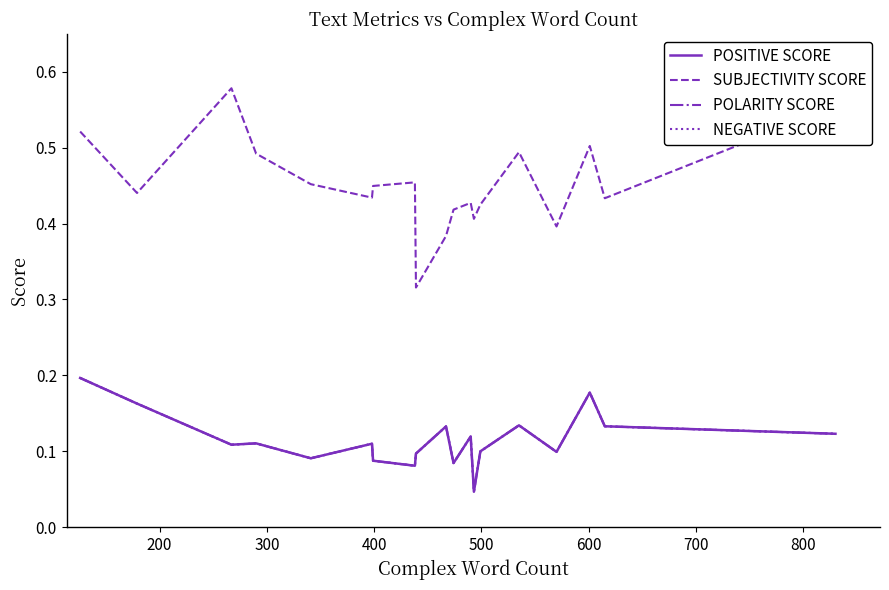

How many interior local peaks does the POSITIVE SCORE series have?

5